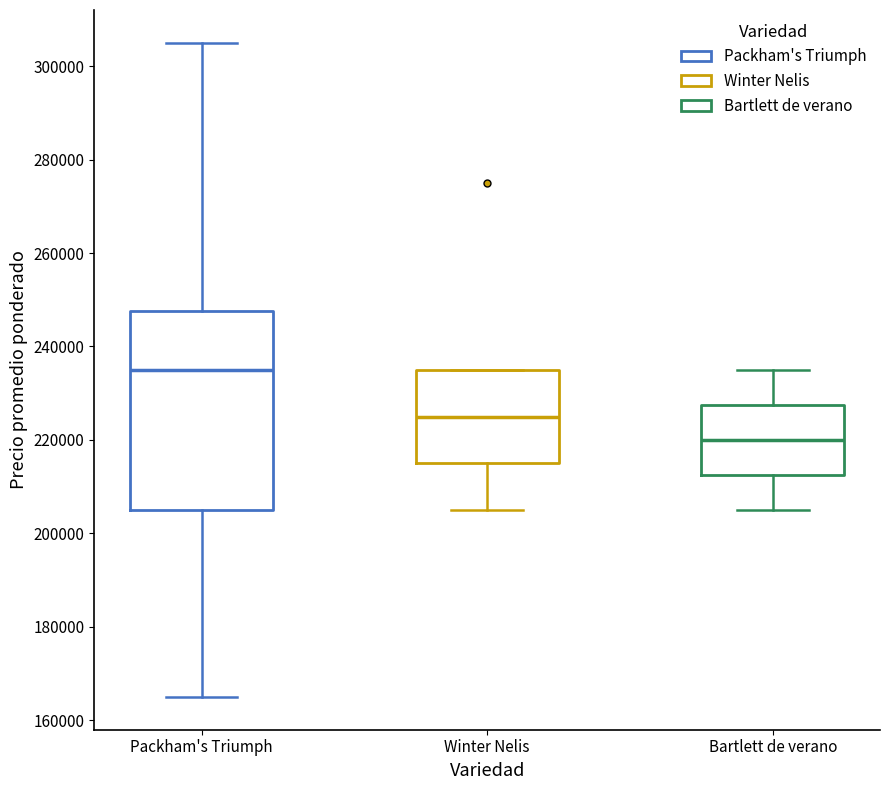

Reading left to right, read every box against the y-axis: the position of its median line, the range the box covers, and the ends of its whiskers. The values are not printed on the chart, so give them approximately, as read against the axis.

Packham's Triumph: median 236000, box 206000 to 248000, whiskers 166000 to 306000
Winter Nelis: median 226000, box 216000 to 236000, whiskers 206000 to 236000
Bartlett de verano: median 220000, box 212000 to 228000, whiskers 206000 to 236000